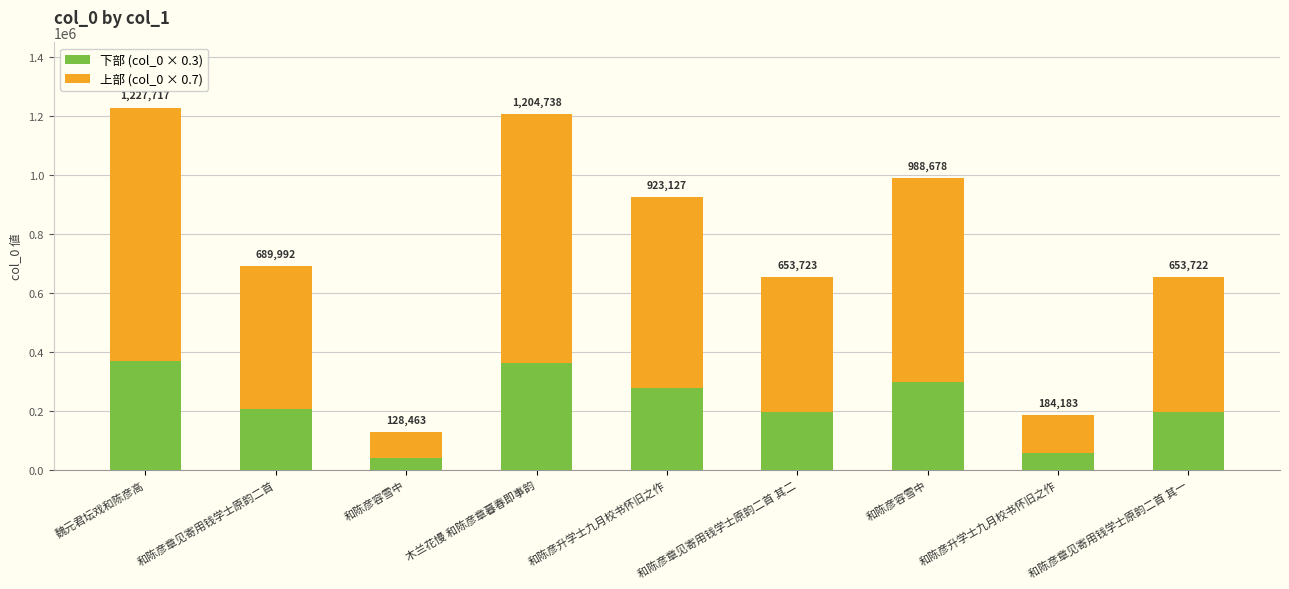

Which series has the widest spread of values?

上部 (col_0 × 0.7)